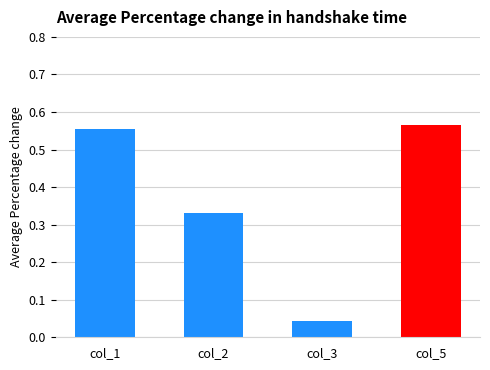

At 4, list the series in order from smallest to largest.

col_3, col_2, col_1, col_5